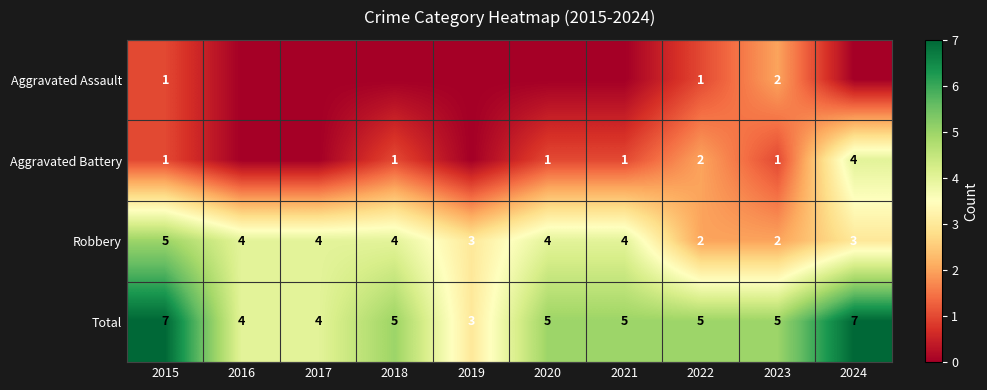

How many Total values are between 4 and 5?

7